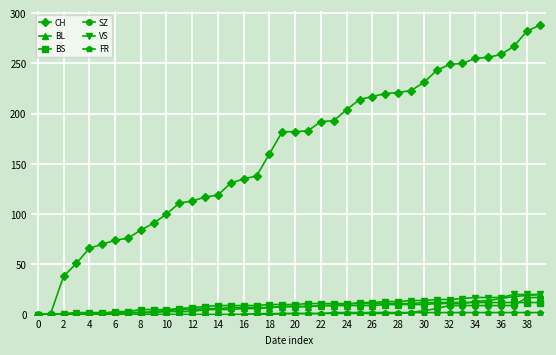

What is the value of the BS point at the 34th from the left?

12